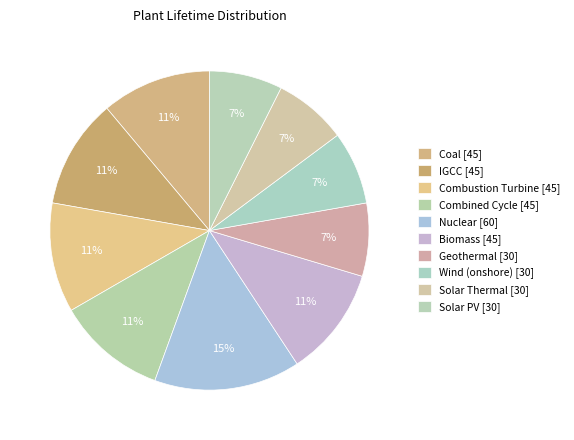

Is it true that Coal is 11% of the pie?

True